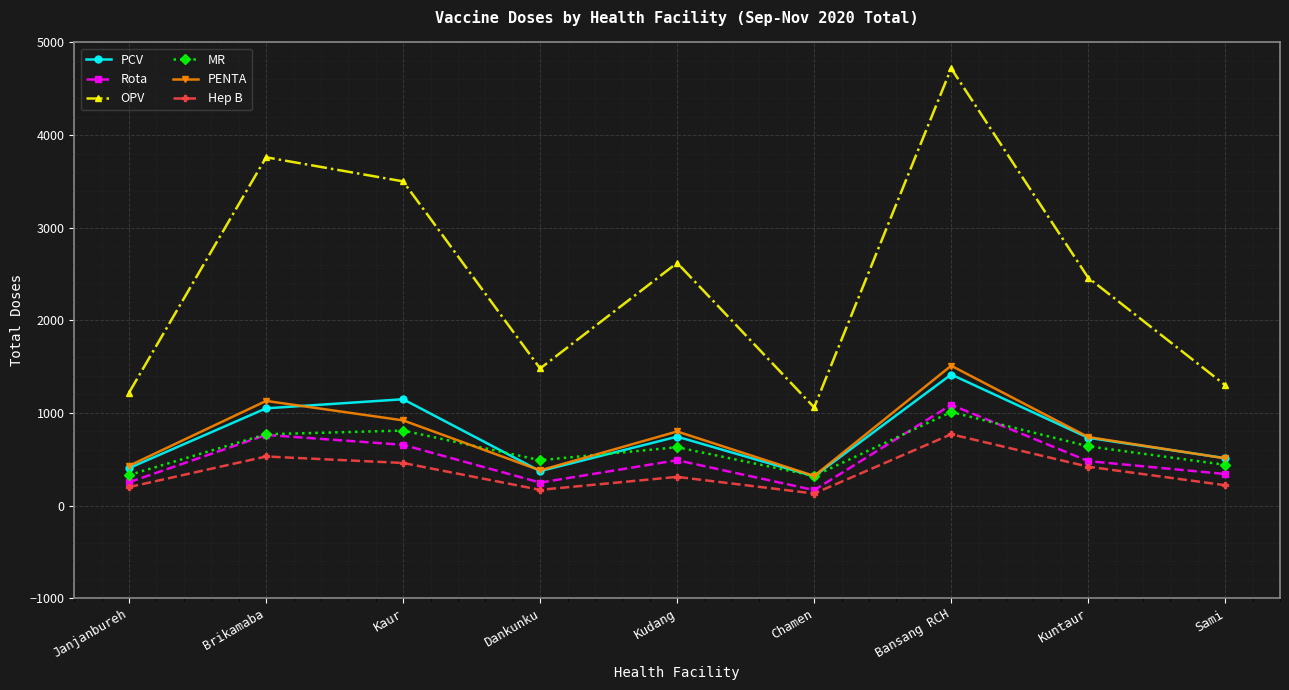

Which series changed the most between Kudang and Sami?

OPV